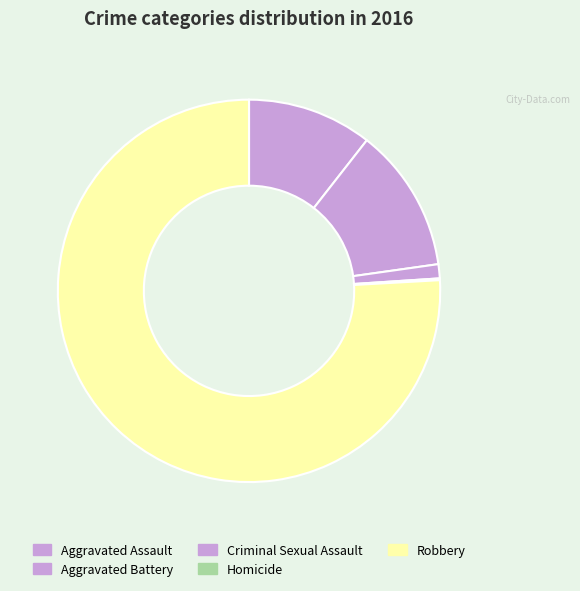

To the nearest percent, what is the combined percentage of Homicide and Aggravated Assault?

11%